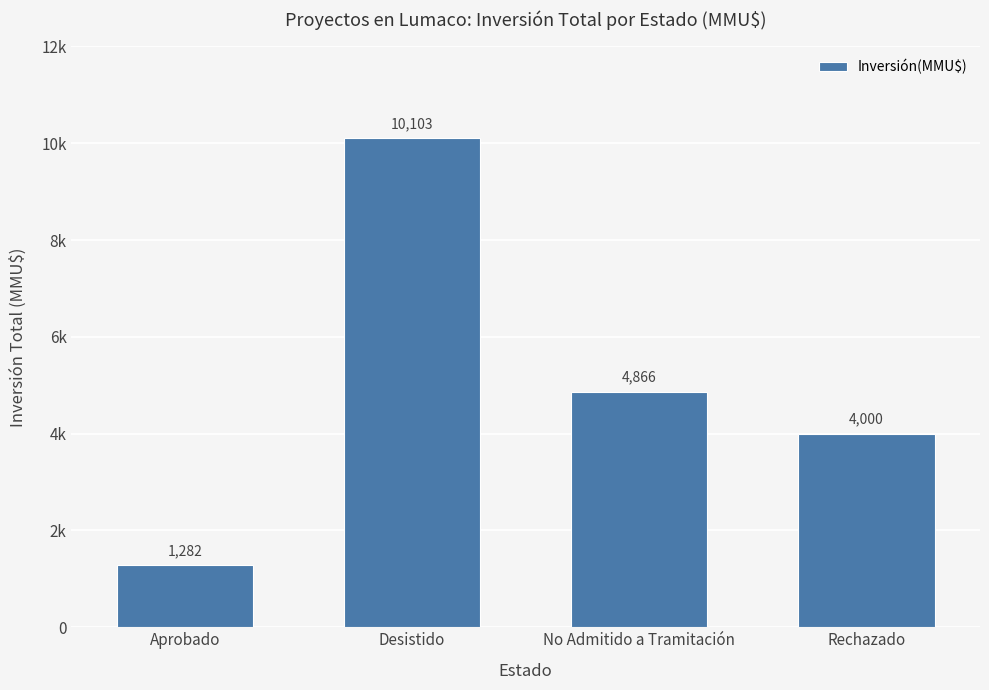

Are the bars horizontal?

No